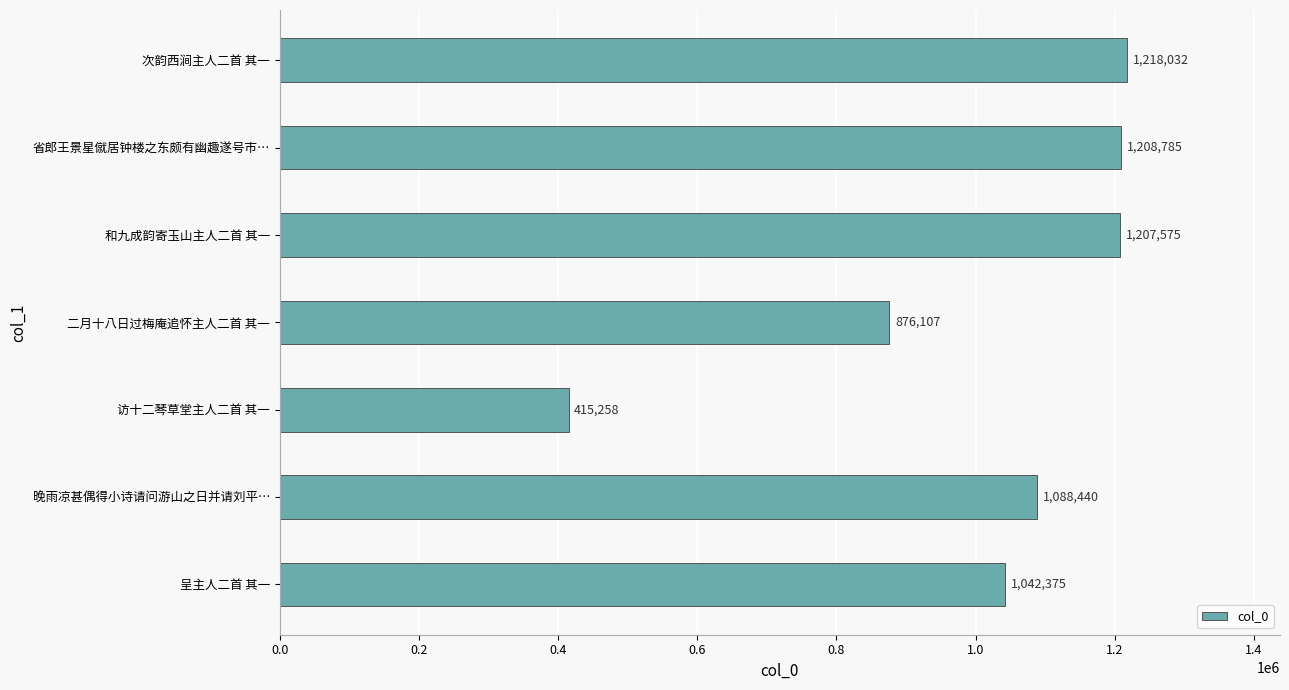

Rank the categories by value from highest to lowest.

次韵西涧主人二首 其一, 省郎王景星僦居钟楼之东颇有幽趣遂号市…, 和九成韵寄玉山主人二首 其一, 晚雨凉甚偶得小诗请问游山之日并请刘平…, 呈主人二首 其一, 二月十八日过梅庵追怀主人二首 其一, 访十二琴草堂主人二首 其一